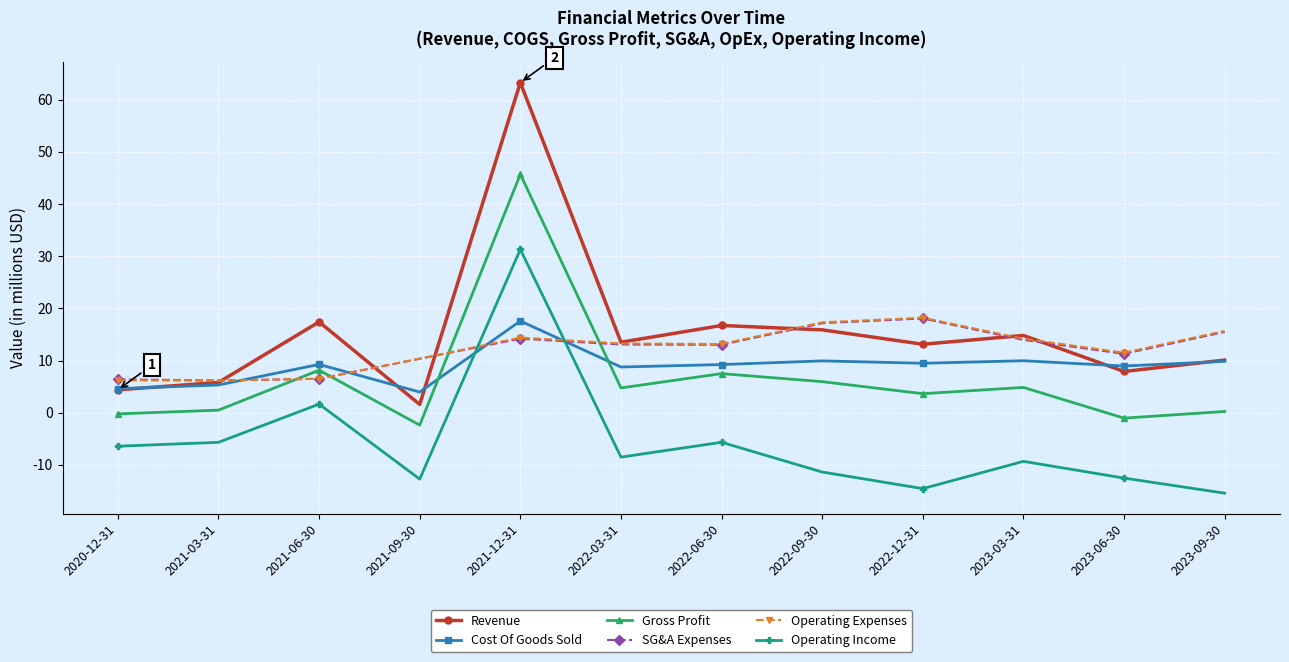

True or false: Operating Income and SG&A Expenses intersect in this chart.

True